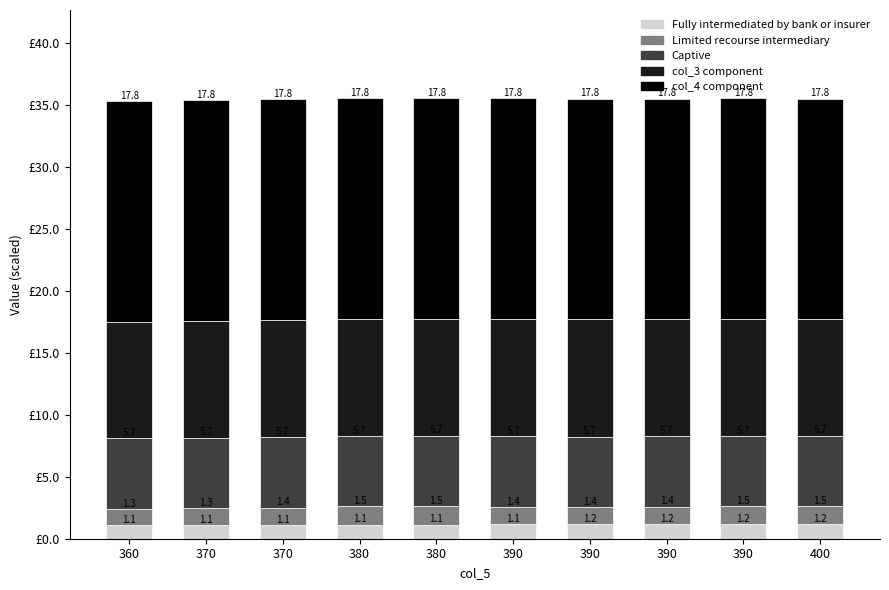

Does the chart contain any negative values?

No